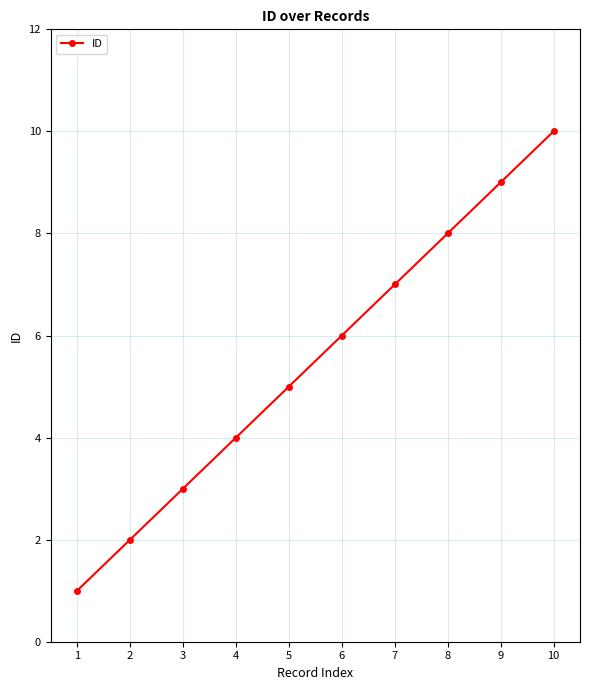

Which label corresponds to the largest value in the chart?

10